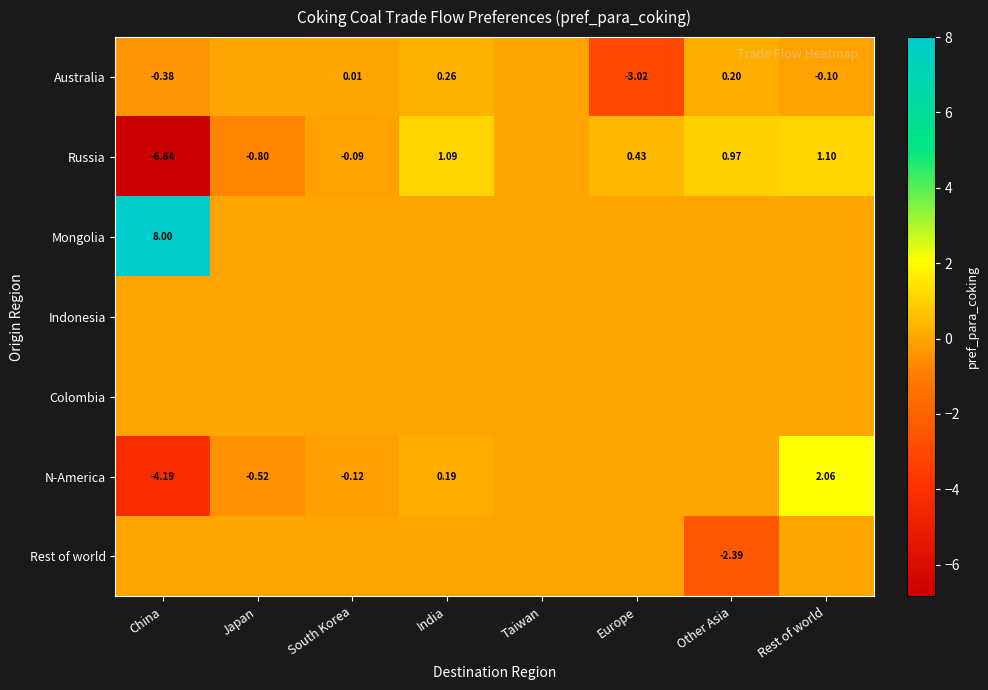

Which series changed the most between Japan and Taiwan?

Russia